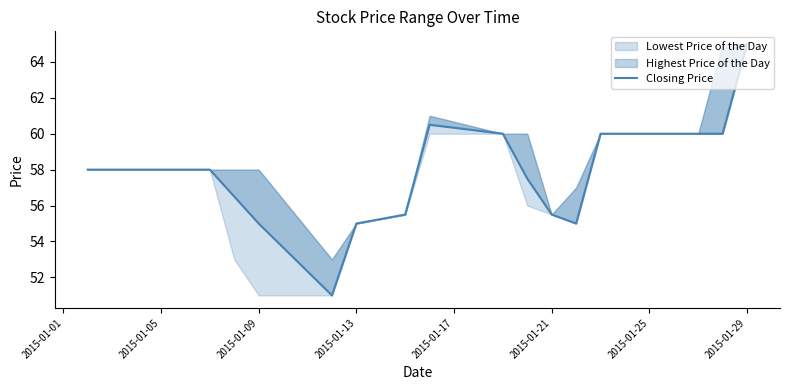

The value at 2015-01-01 is 84.3. True or false?

False